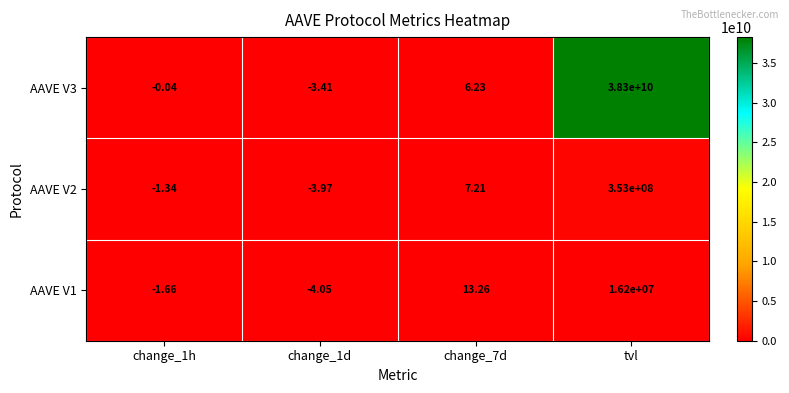

Is the value of AAVE V3 at tvl greater than the value of AAVE V1 at tvl?

Yes